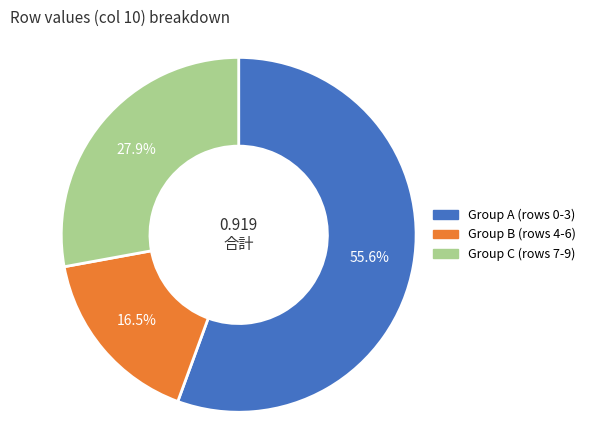

Does any single category account for the majority?

Yes